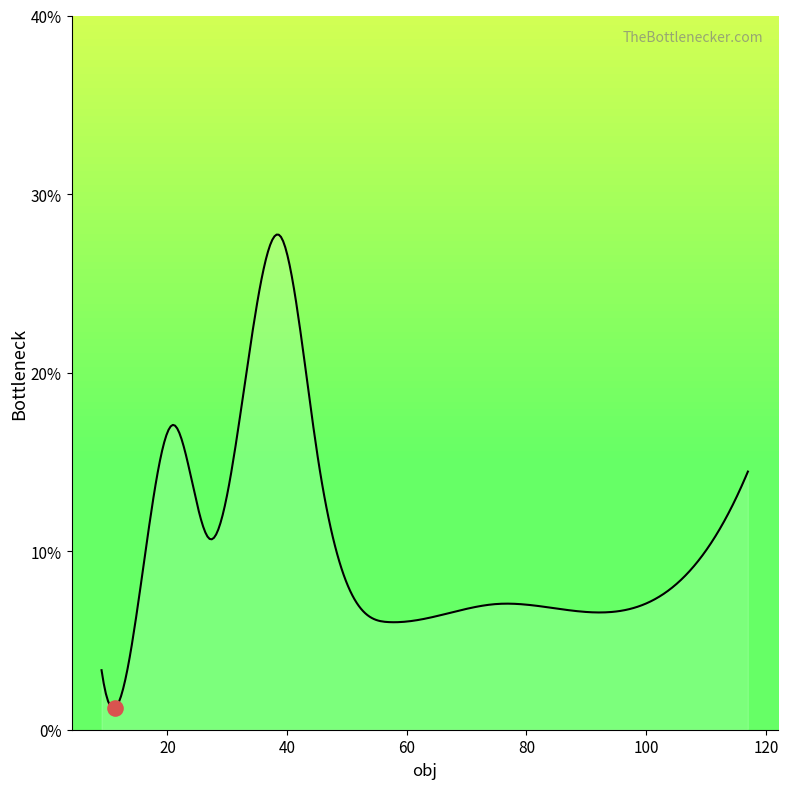

What is the maximum value shown in the chart?

27.7